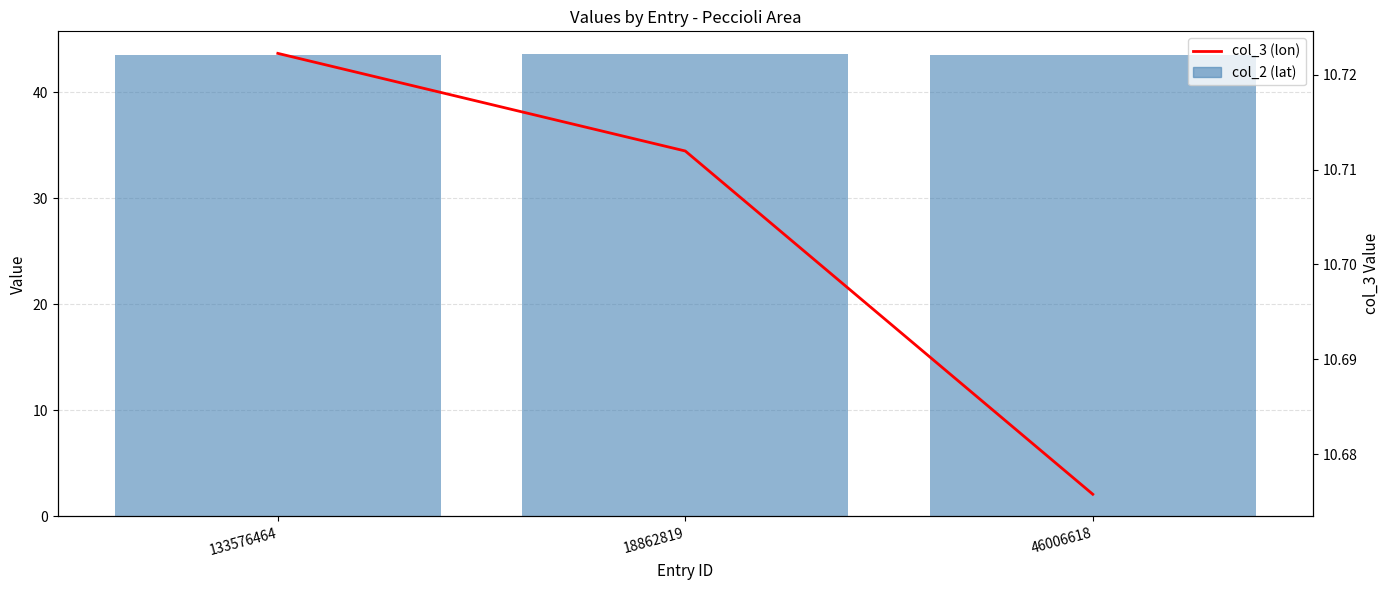

At which label is col_2 (lat) closest to 43?

46006618